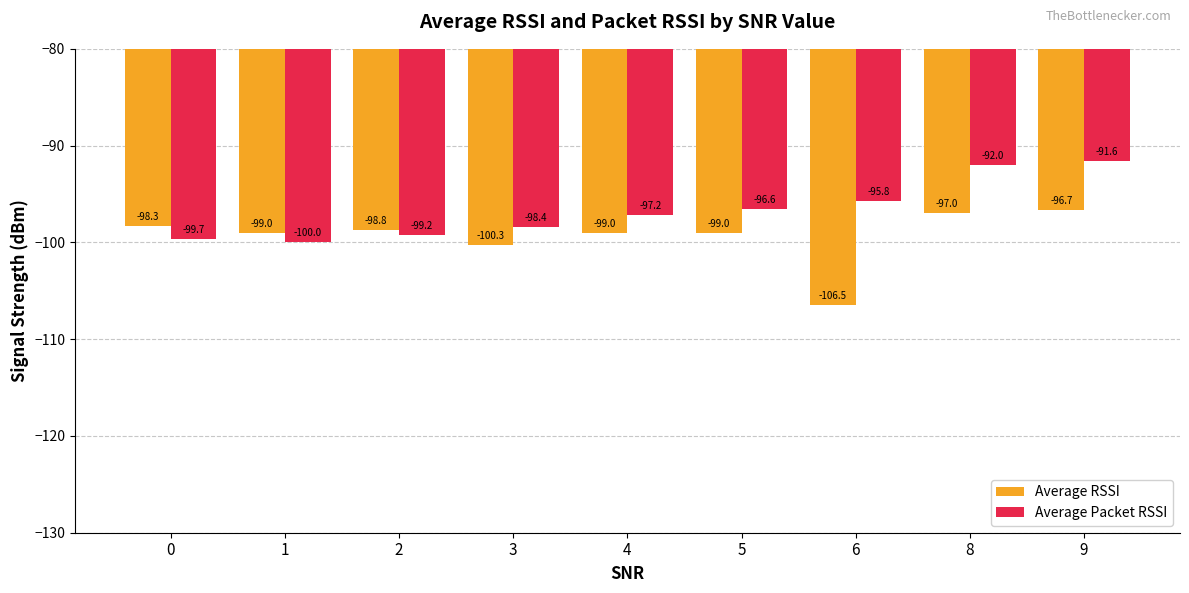

Rank the series by their maximum value, from lowest to highest.

Average RSSI, Average Packet RSSI